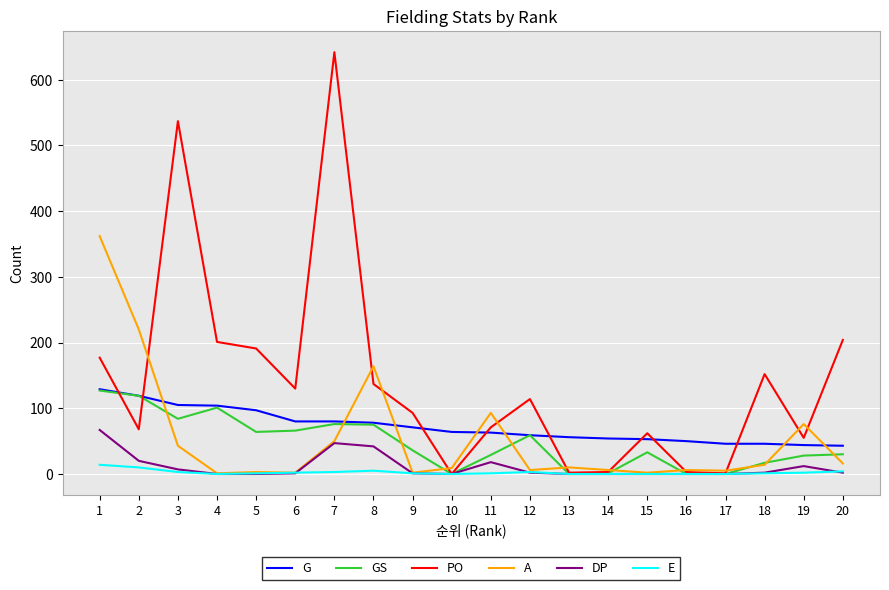

What is the total value across all series at 8?

501